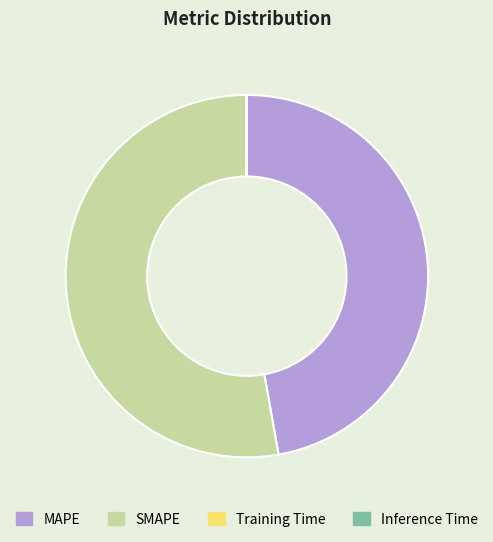

Which slice is the largest?

SMAPE